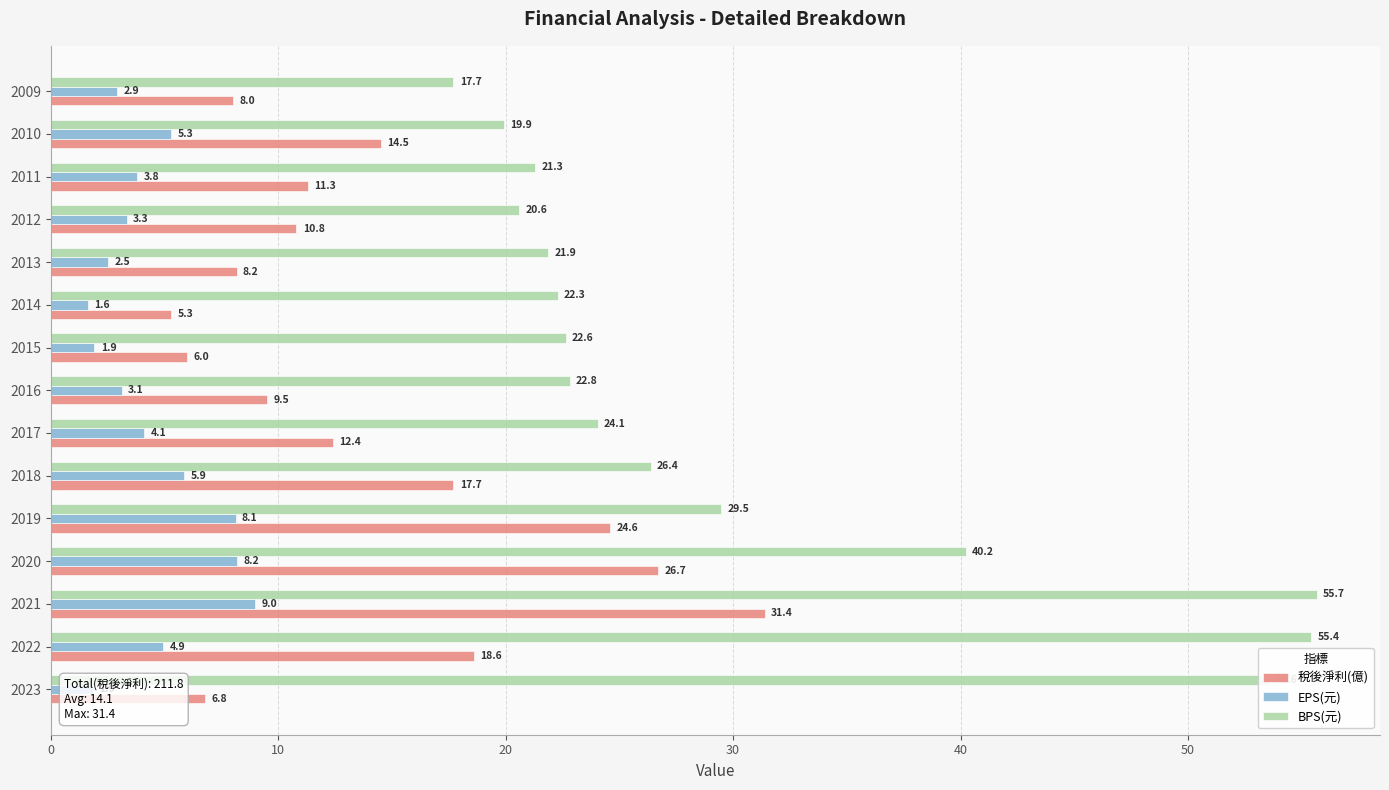

Rank the series by their average value, from highest to lowest.

BPS(元), 稅後淨利(億), EPS(元)